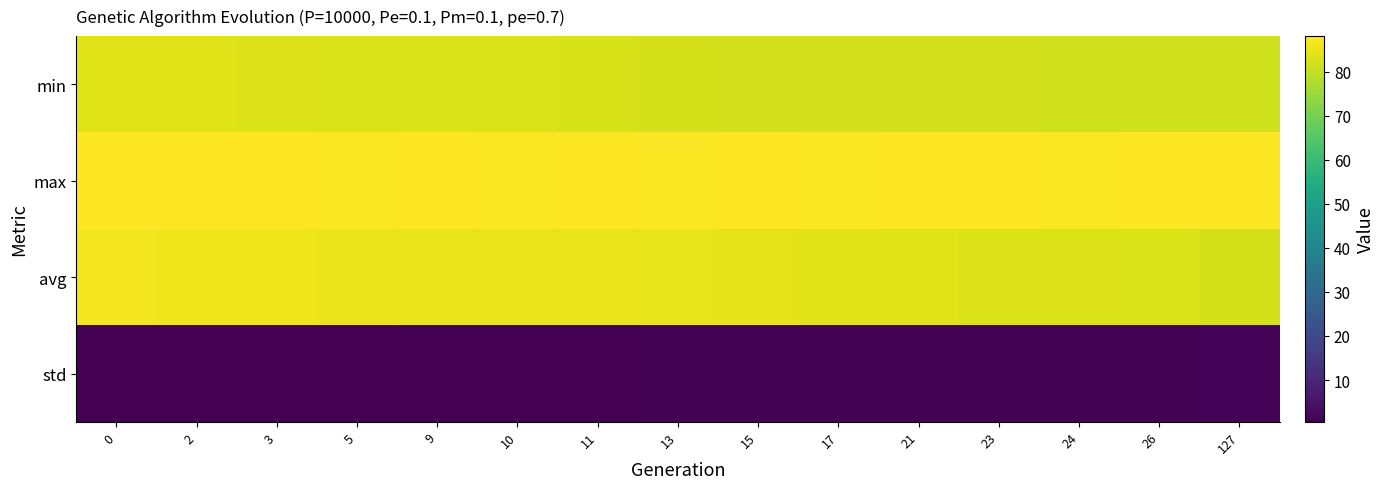

Reading left to right, what are all the values shown in this chart?

min: 0=84.0	2=83.7	3=83.6	5=83.1	9=83.1	10=83.0	11=82.7	13=82.5	15=82.2	17=82.1	21=82.0	23=82.0	24=81.9	26=81.7	127=81.7
max: 0=88.1	2=88.1	3=87.9	5=87.7	9=87.9	10=87.7	11=88.0	13=87.6	15=87.9	17=87.7	21=88.0	23=87.9	24=87.7	26=88.0	127=87.9
avg: 0=86.5	2=85.9	3=85.8	5=85.6	9=85.3	10=85.2	11=85.0	13=84.8	15=84.5	17=84.3	21=83.8	23=83.6	24=83.5	26=83.2	127=82.4
std: 0=0.5	2=0.6	3=0.6	5=0.7	9=0.8	10=0.8	11=0.8	13=0.9	15=0.9	17=1.0	21=1.1	23=1.1	24=1.1	26=1.2	127=1.4